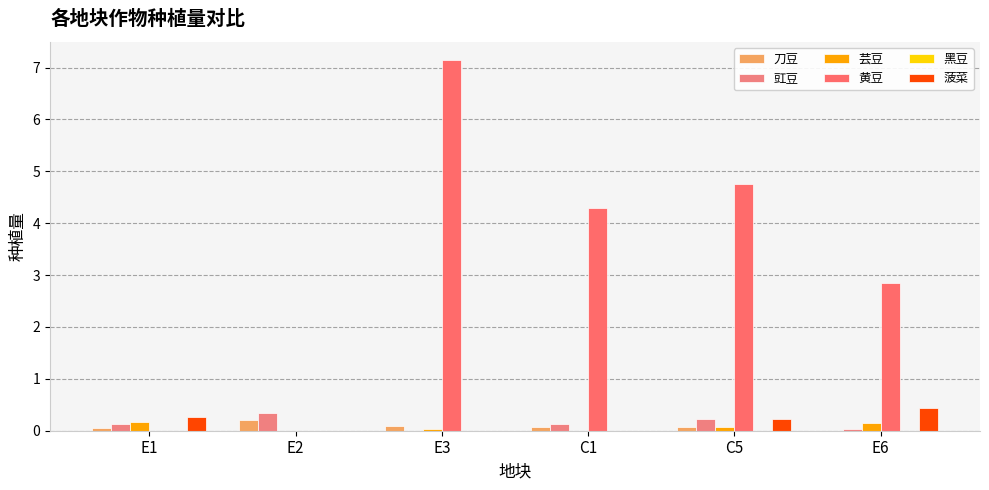

Are the bars horizontal?

No